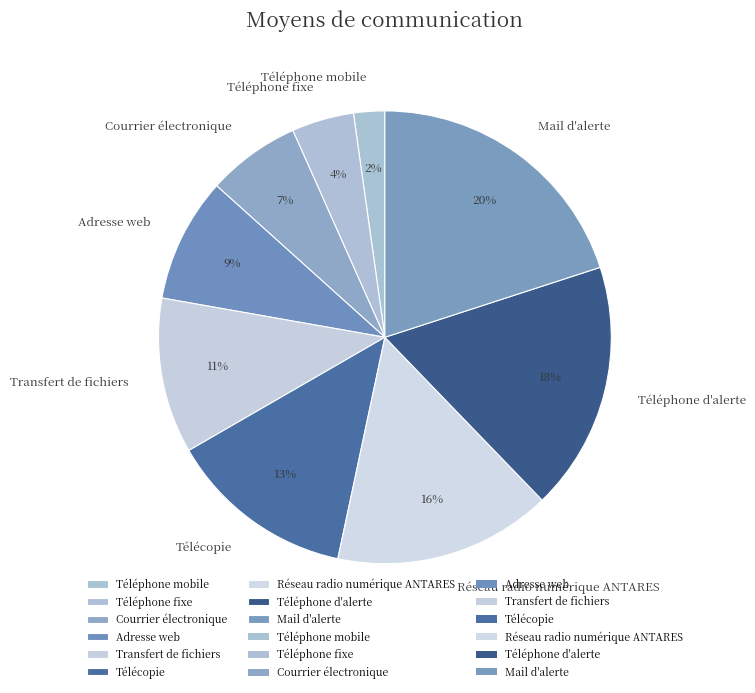

Is there a majority slice in this chart?

No